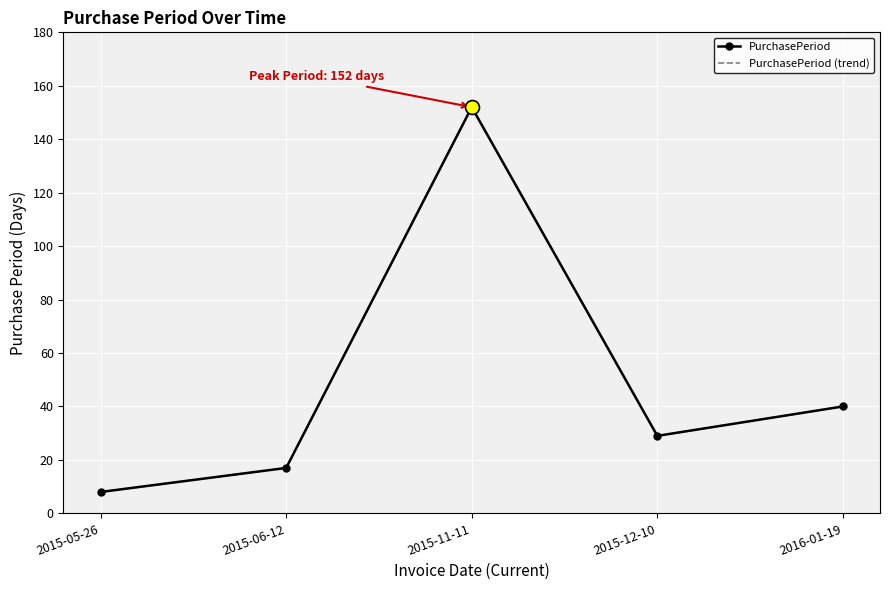

Reading left to right, extract all data points from this chart.

PurchasePeriod: 2015-05-26=8	2015-06-12=17	2015-11-11=152	2015-12-10=29	2016-01-19=40
PurchasePeriod (trend): 2015-05-26=8	2015-06-12=17	2015-11-11=152	2015-12-10=29	2016-01-19=40